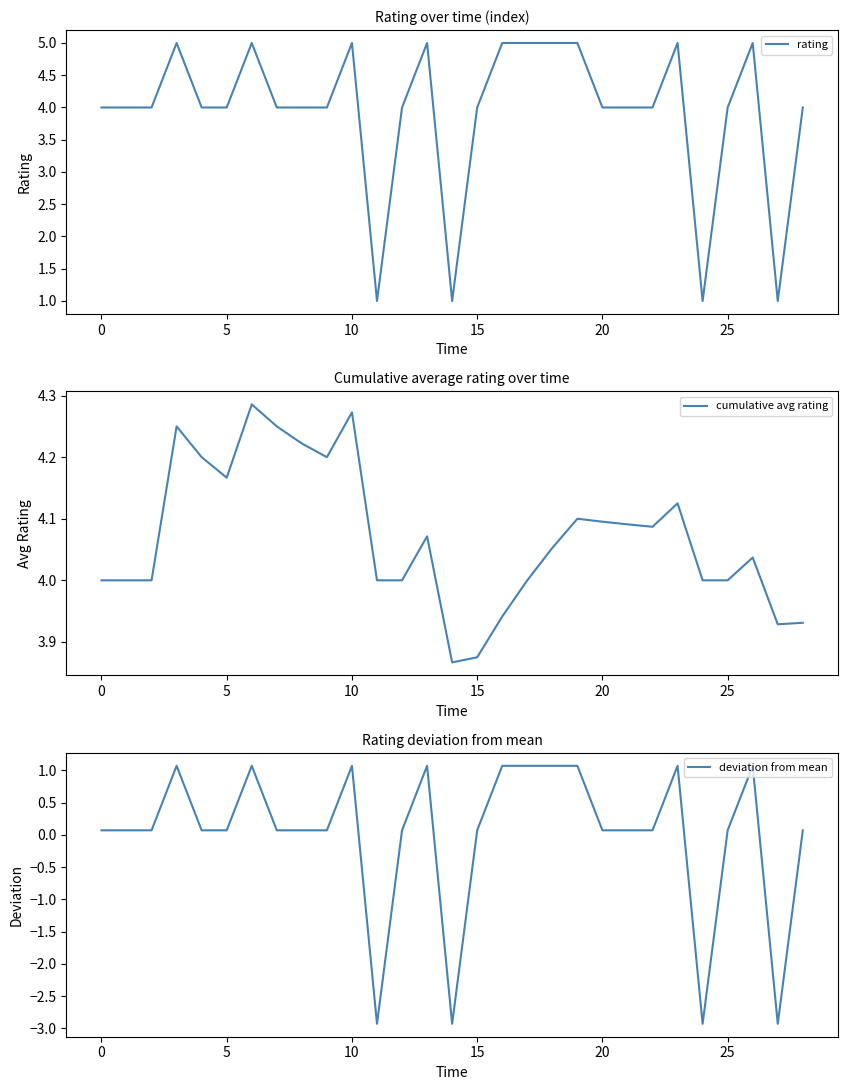

What is the maximum value for deviation from mean?

1.1